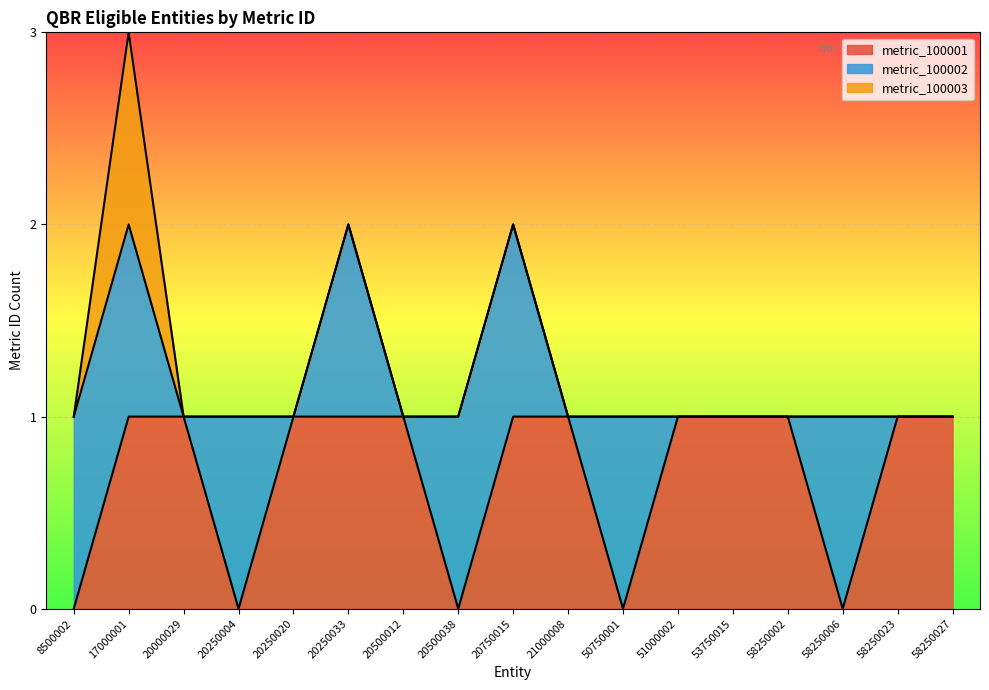

How many lines are shown in the chart?

3